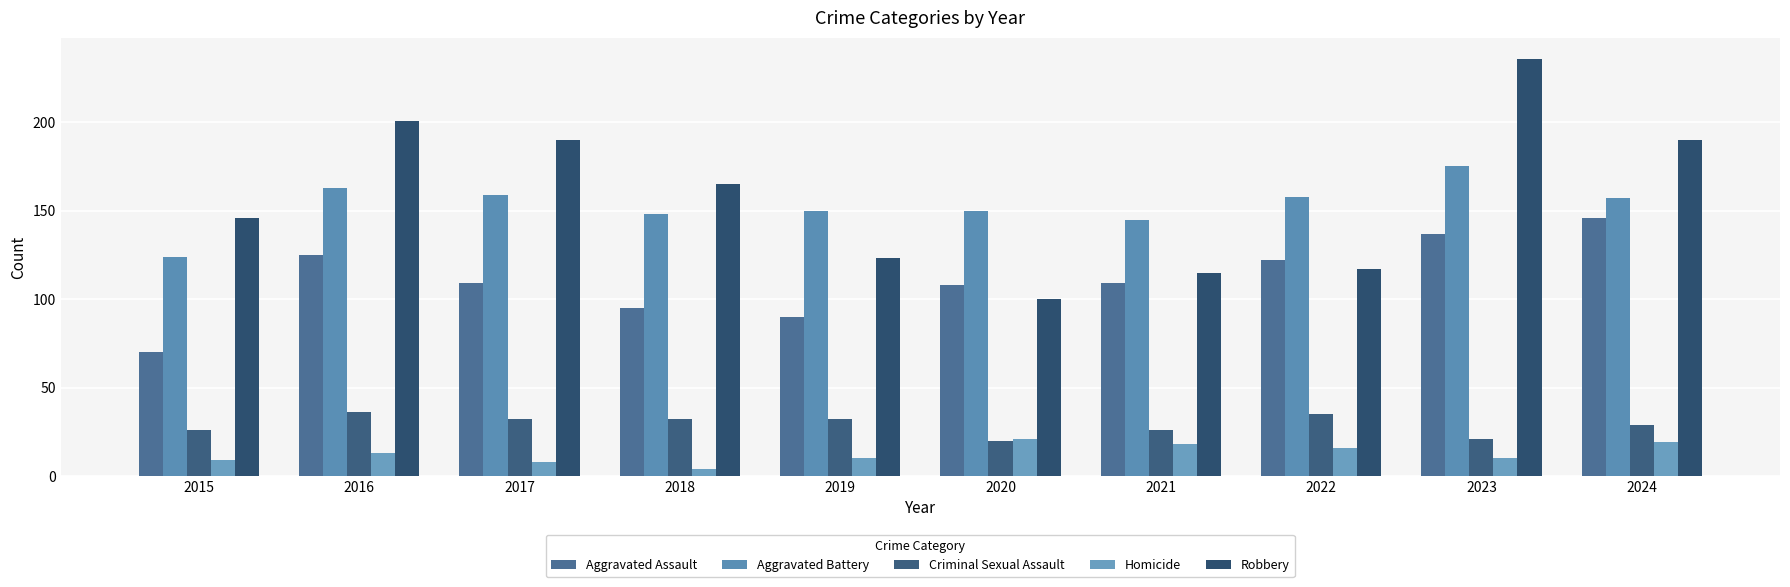

What is the lowest value of the Homicide series?

4